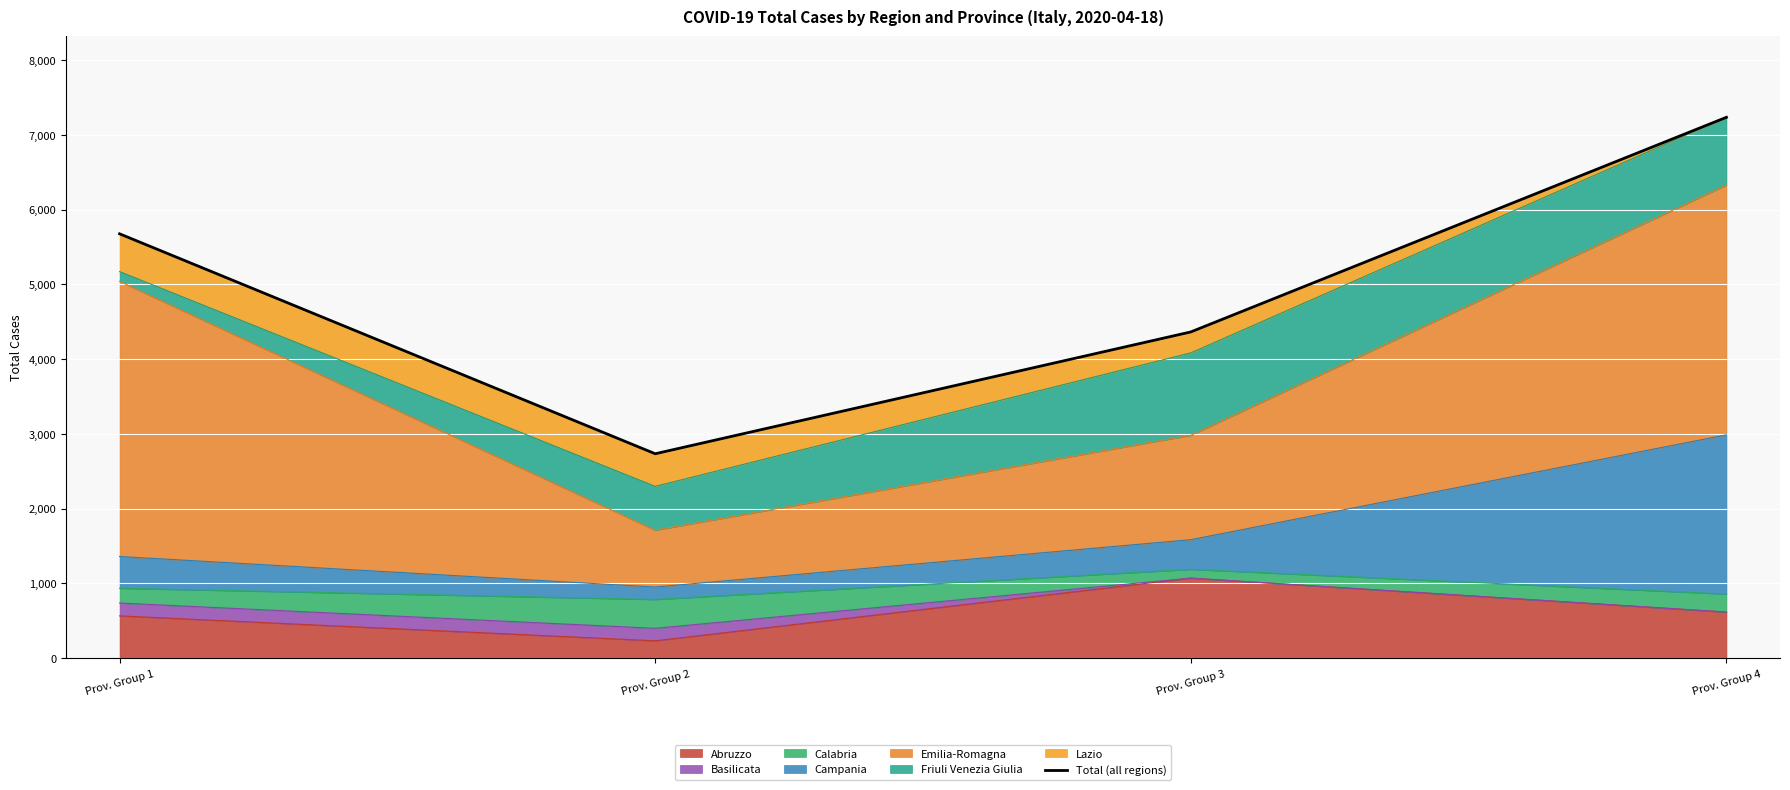

What is the minimum value shown in the chart?

2734